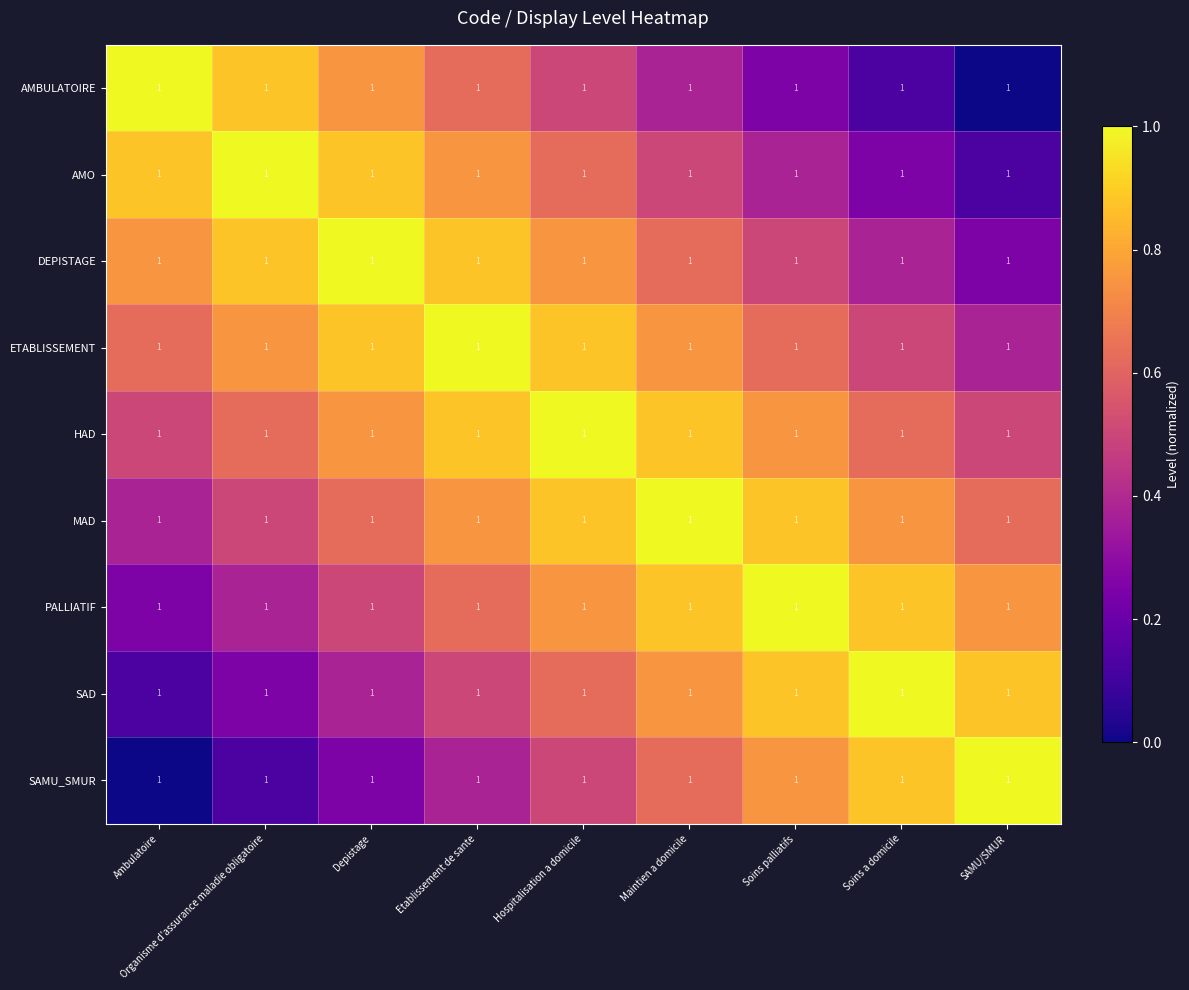

What is the total value across all series at Soins palliatifs?

6.0